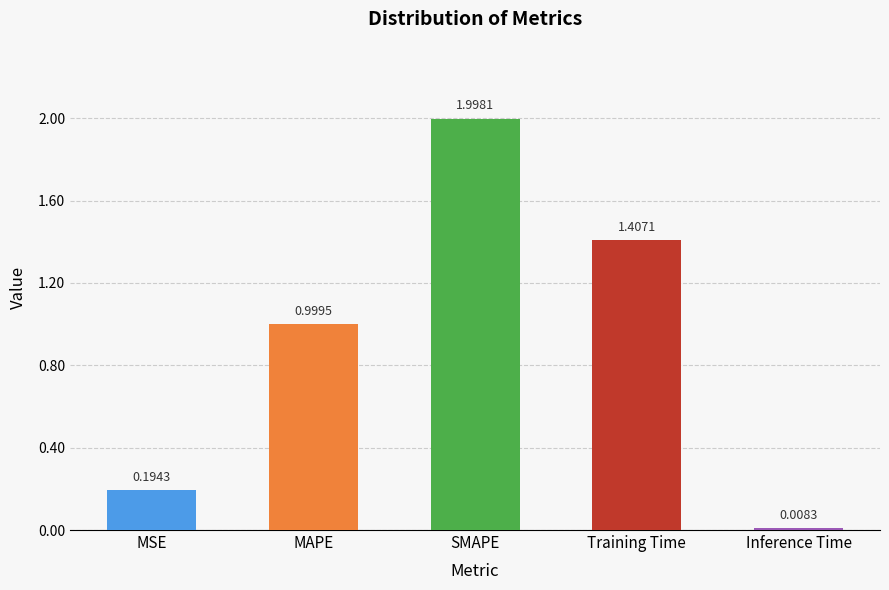

Between Inference Time and MAPE, which is larger?

MAPE